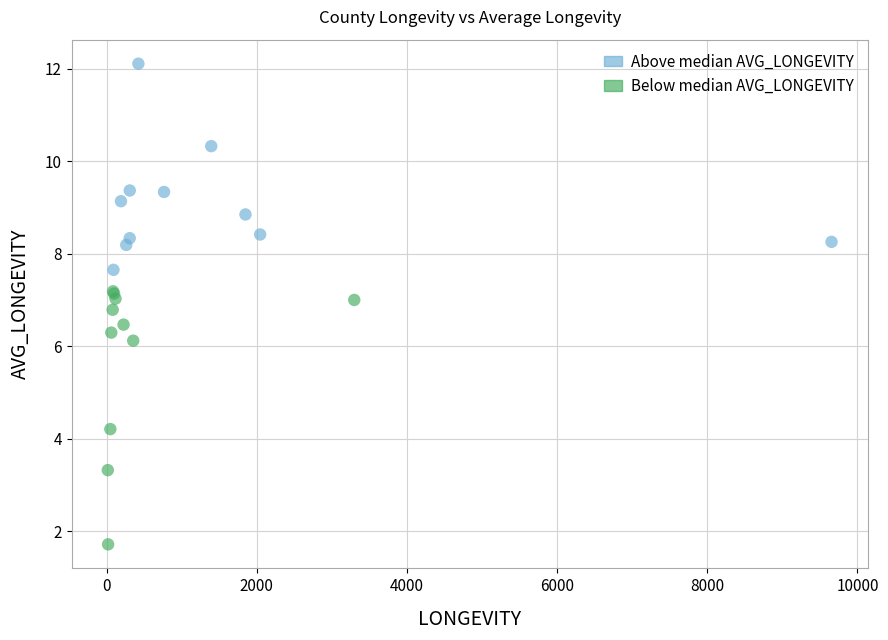

Which series contains the highest Y value?

Above median AVG_LONGEVITY